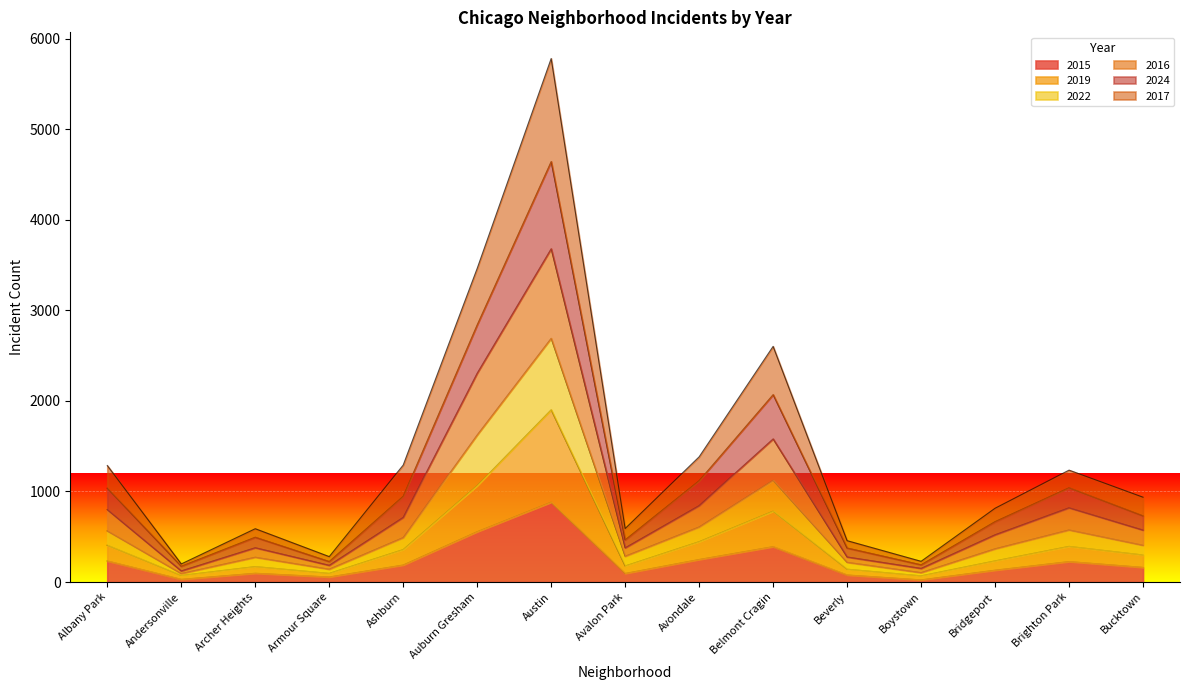

What is the average value of the 2015 series?

227